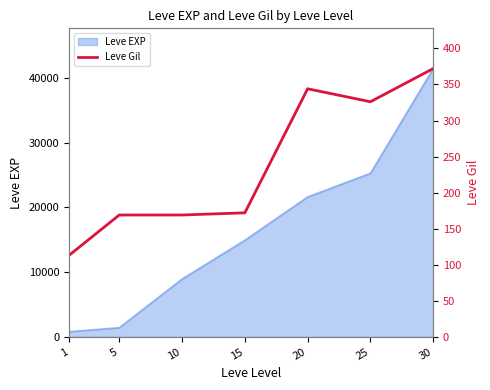

Read the value at 15.

172